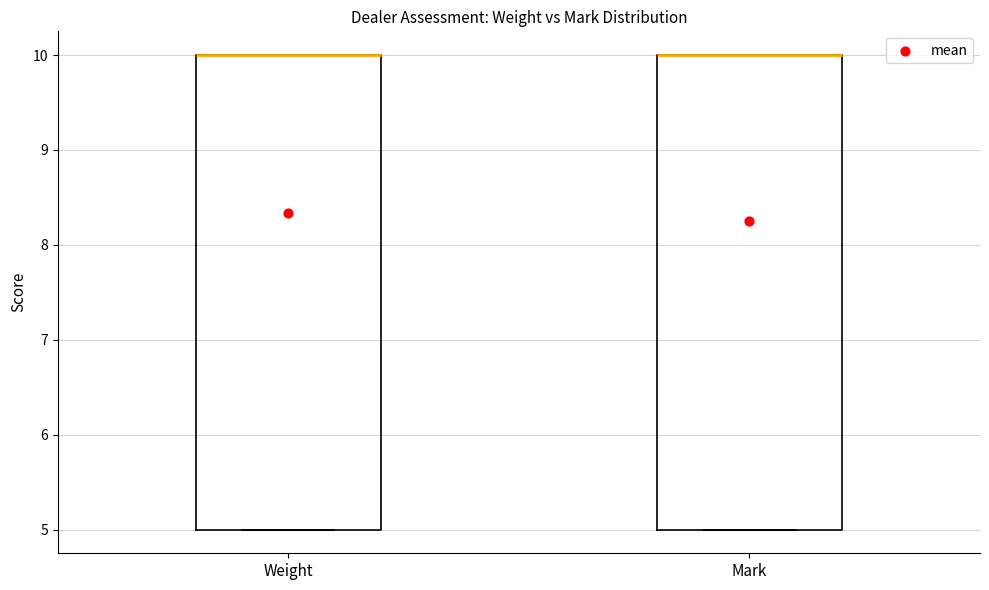

Reading left to right, transcribe this box plot: for each box, give where its median line is, the range the box spans, and where its two whiskers end, as read against the y-axis. The values are not printed on the chart, so give them approximately, as read against the axis.

Weight: median 10 (drawn on the box's upper edge), box 5 to 10, whiskers 5 to 10
Mark: median 10 (drawn on the box's upper edge), box 5 to 10, whiskers 5 to 10